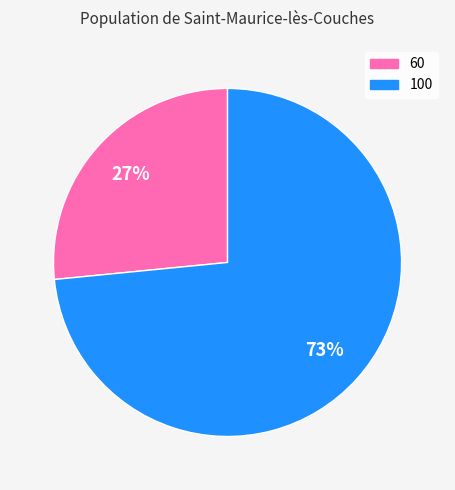

To the nearest percent, what is the average slice percentage?

50%